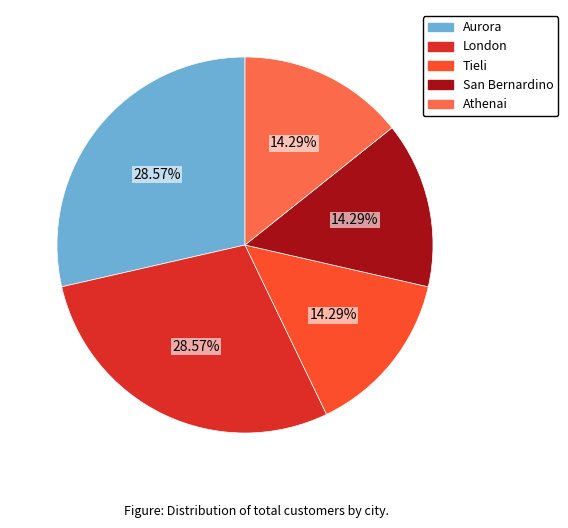

What is the ratio of the value at London to the value at Tieli?

2.0